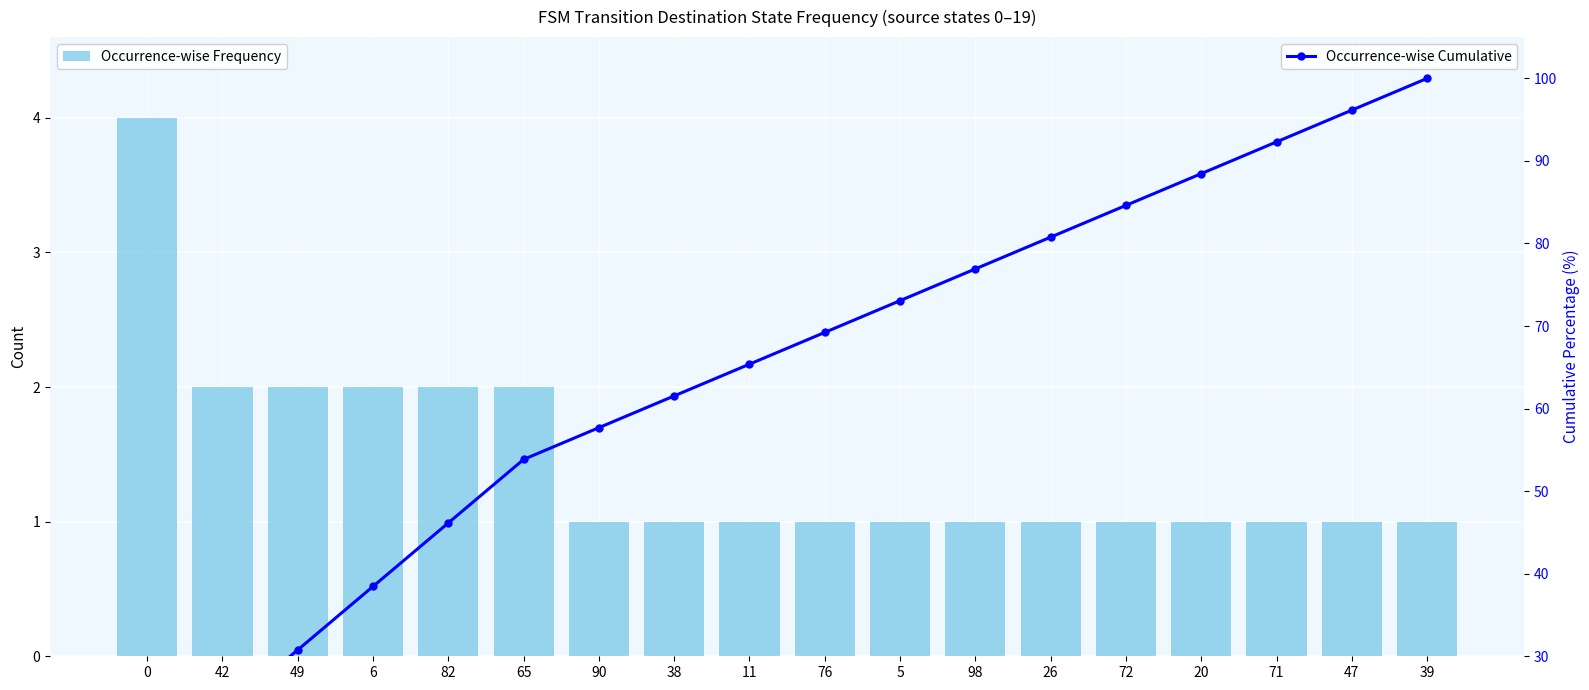

The value of Occurrence-wise Cumulative at 76 is 120.4. True or false?

False